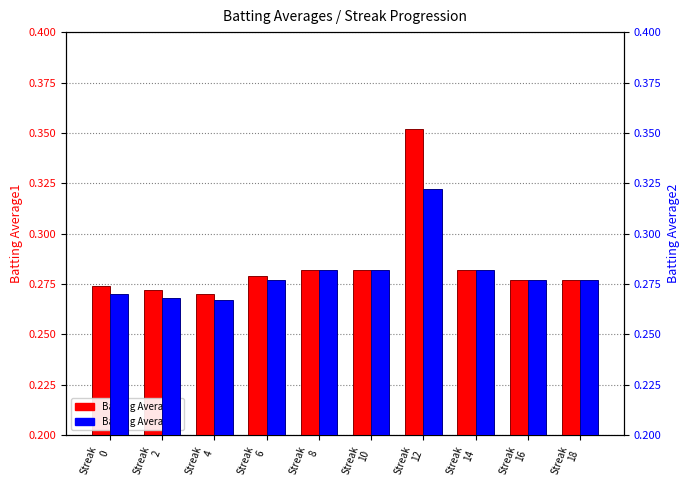

Read the Batting Average2 value at Streak
4.

0.3